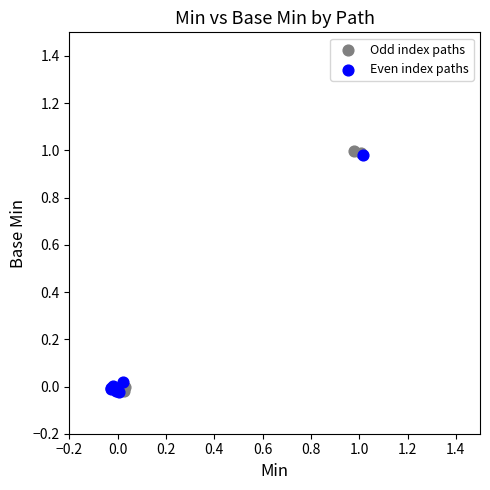

Which series has the widest spread of Y values?

Odd index paths